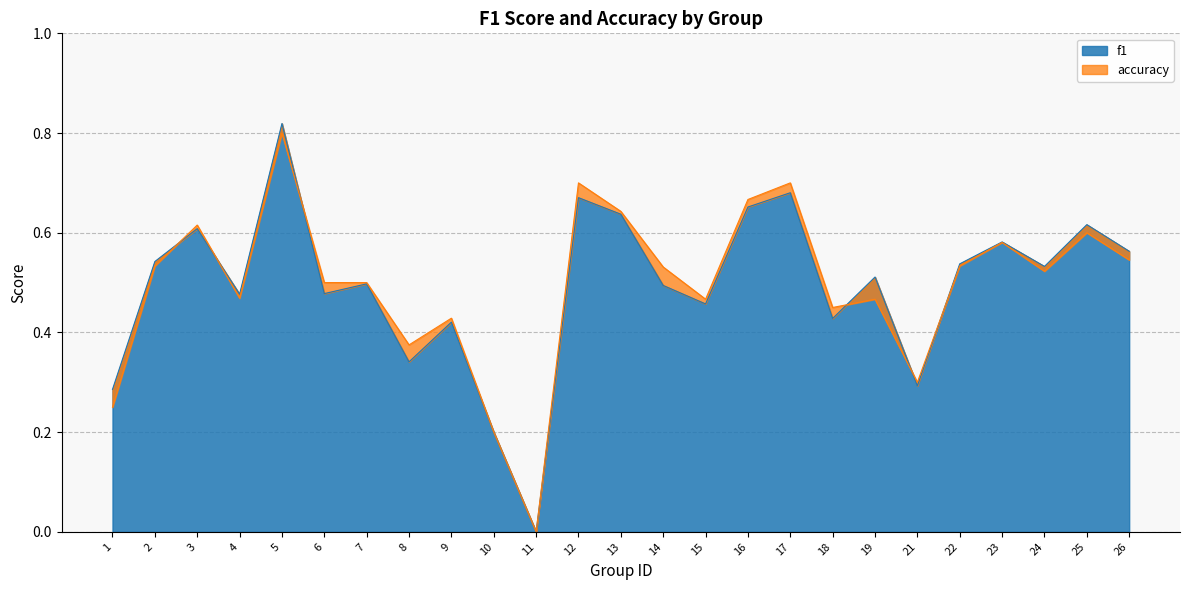

Rank the series by their maximum value, from lowest to highest.

accuracy, f1